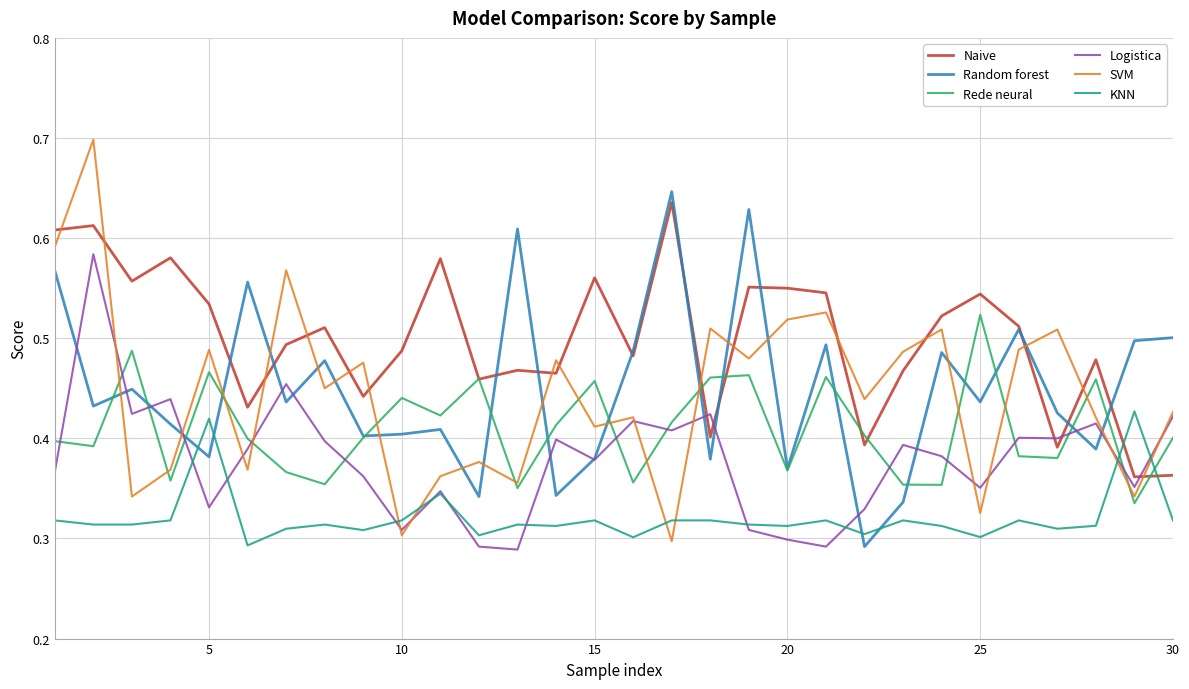

Which series has the widest spread of values?

SVM